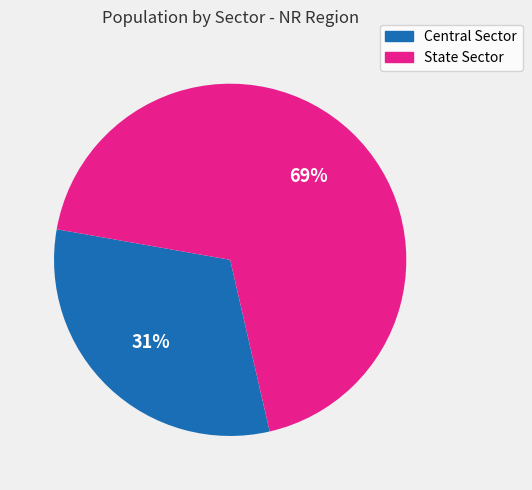

Count the number of slices in the pie.

2